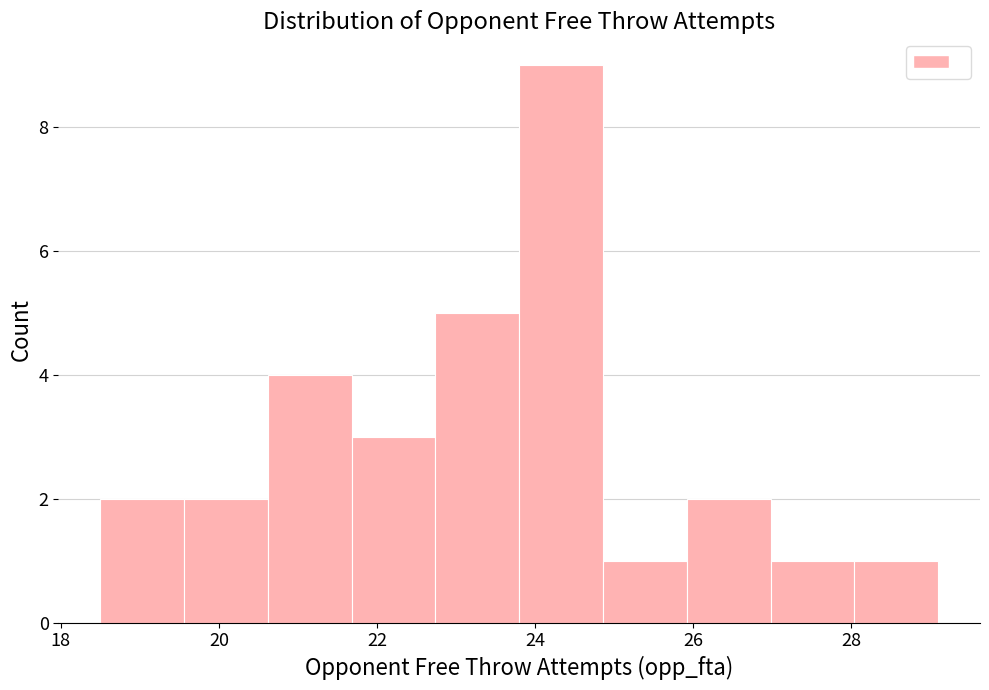

Reading left to right, list every bar in this chart as the range it spans on the x-axis followed by its height. Neither the bar edges nor the heights are printed on the chart, so give them approximately, as read against the axes.

18.50 to 19.56: 2
19.56 to 20.62: 2
20.62 to 21.68: 4
21.68 to 22.74: 3
22.74 to 23.80: 5
23.80 to 24.86: 9
24.86 to 25.92: 1
25.92 to 26.98: 2
26.98 to 28.04: 1
28.04 to 29.10: 1